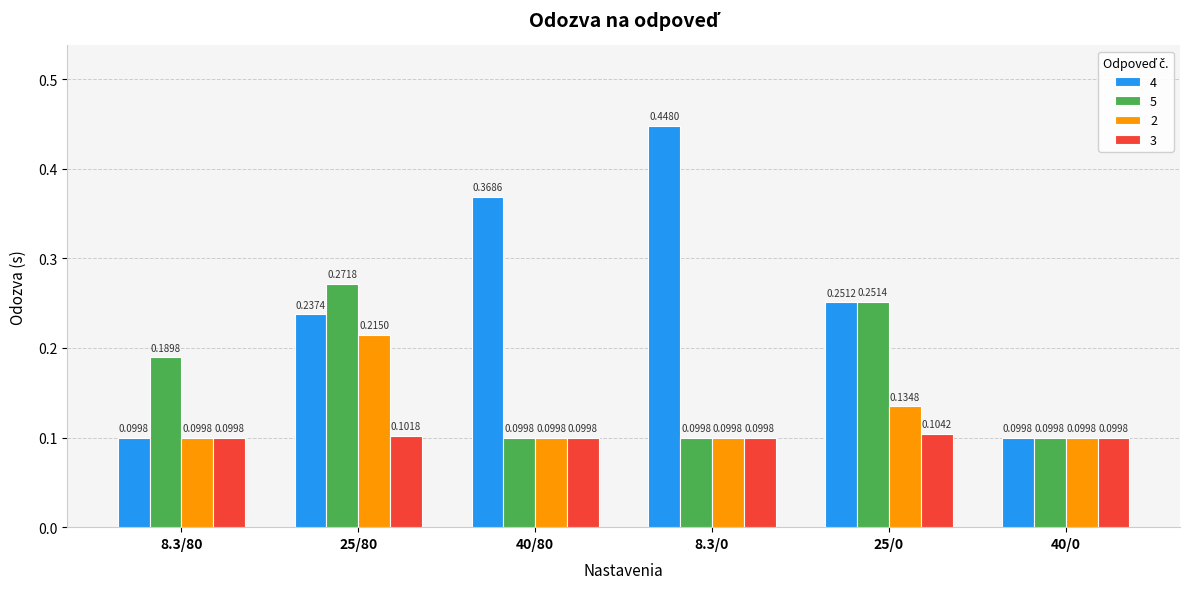

Which series has the largest range (max minus min)?

4